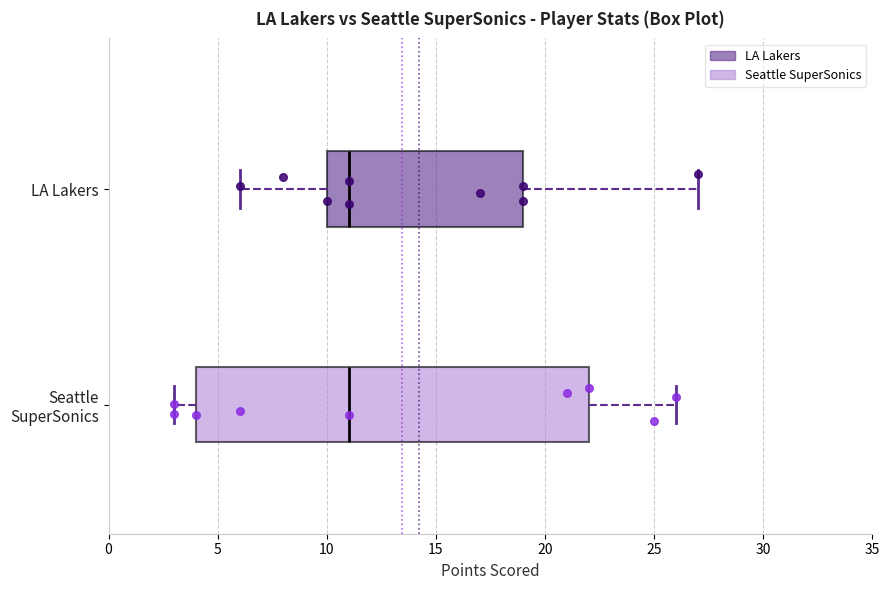

Reading bottom to top, transcribe this box plot: for each box, give where its median line is, the range the box spans, and where its two whiskers end, as read against the x-axis. The values are not printed on the chart, so give them approximately, as read against the axis.

Seattle SuperSonics: median 11, box 4 to 22, whiskers 3 to 26
LA Lakers: median 11, box 10 to 19, whiskers 6 to 27